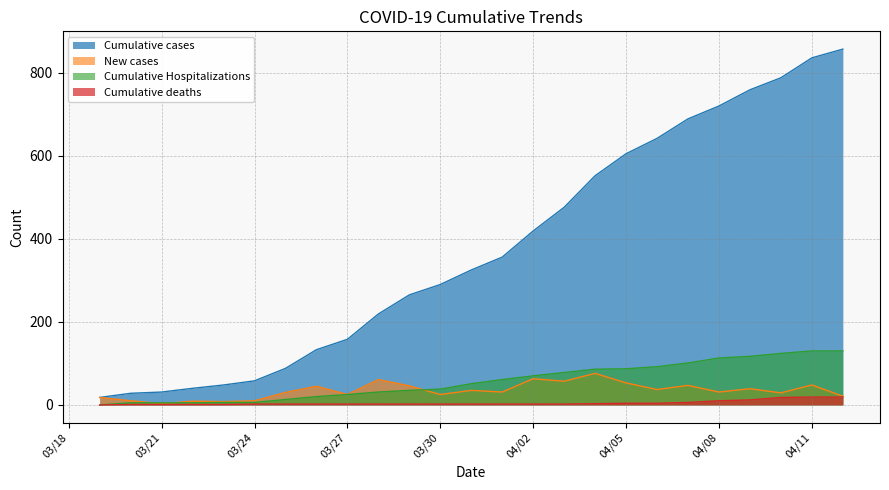

At how many categories does at least one series exceed 34?

22